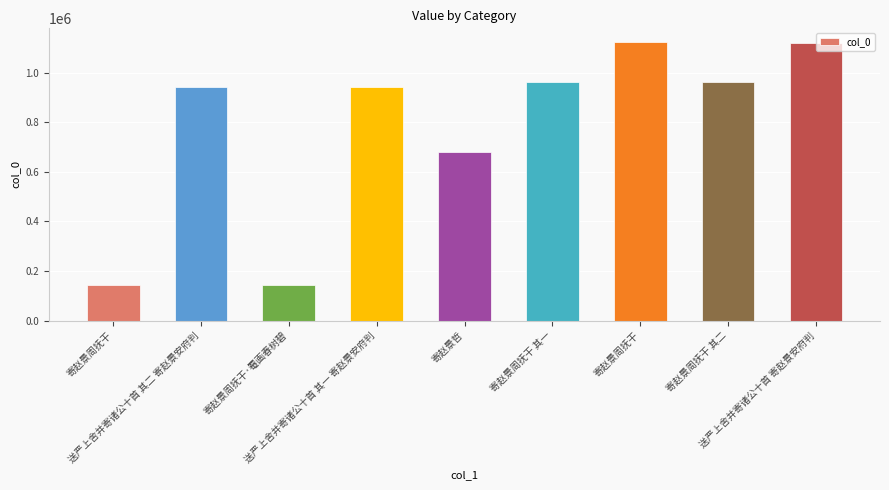

How many bars are there in total?

9